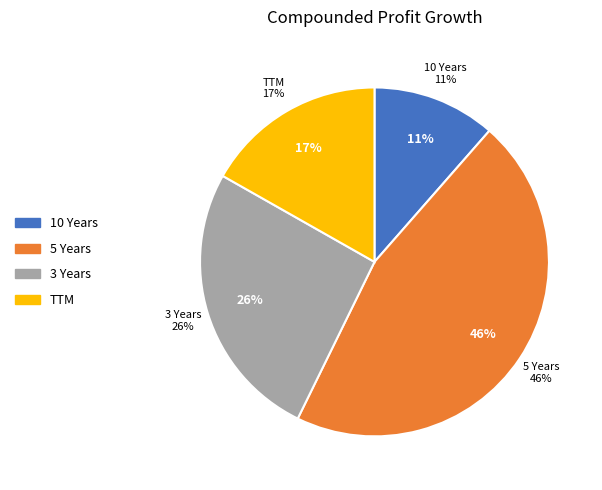

To the nearest percent, what is the combined percentage of 10 Years and TTM?

28%